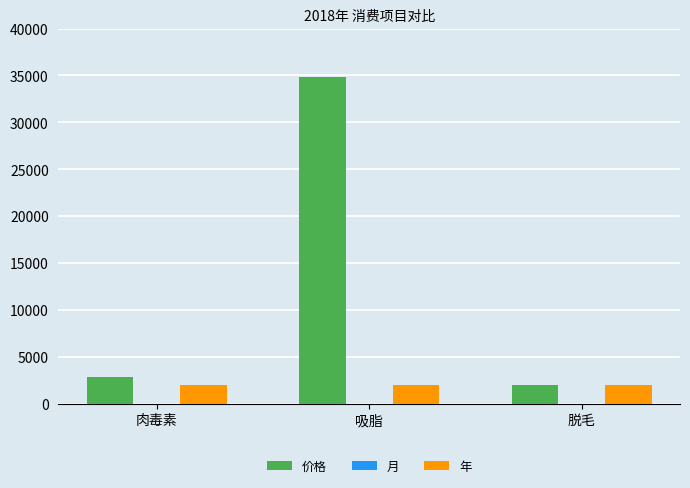

What is the total value across all series at 肉毒素?

4903